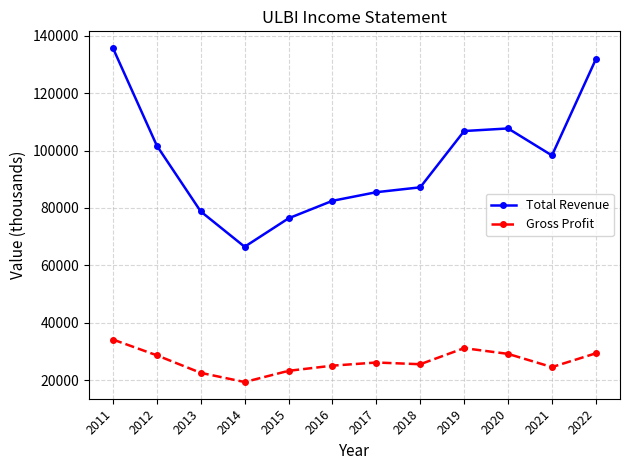

What is the difference between the highest and lowest values at 2017?

59300